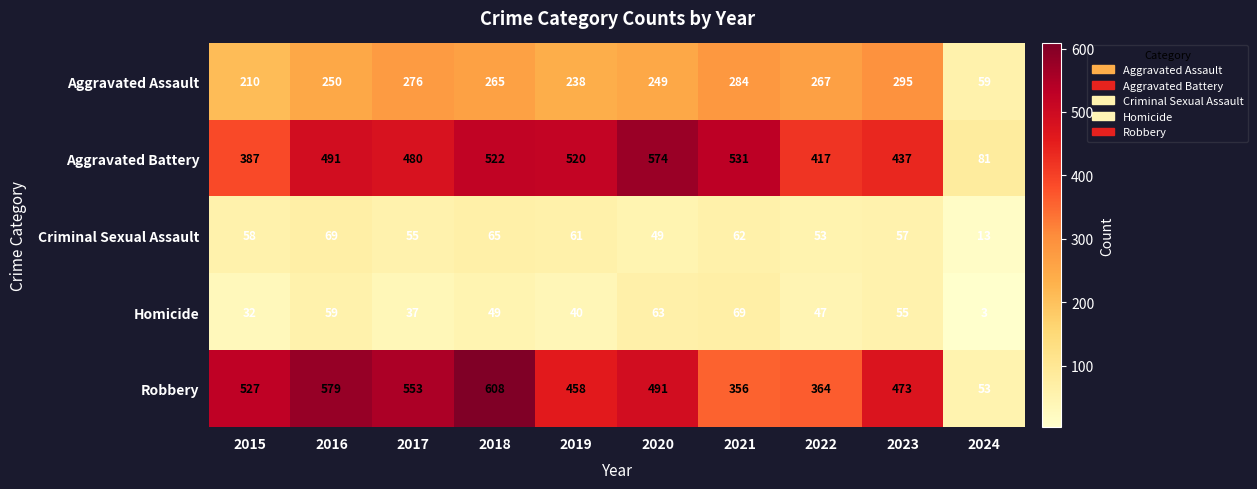

At which label is Criminal Sexual Assault closest to 41?

2020